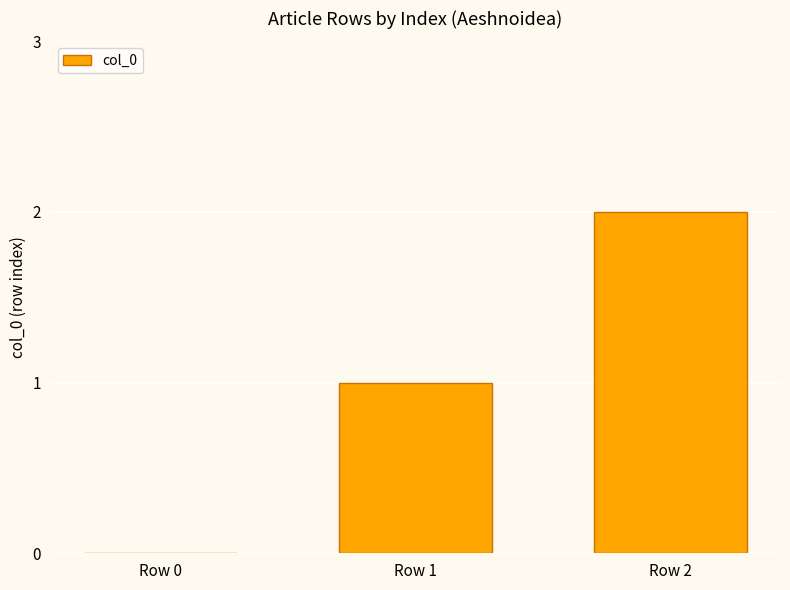

The value at Row 1 is 1. True or false?

True